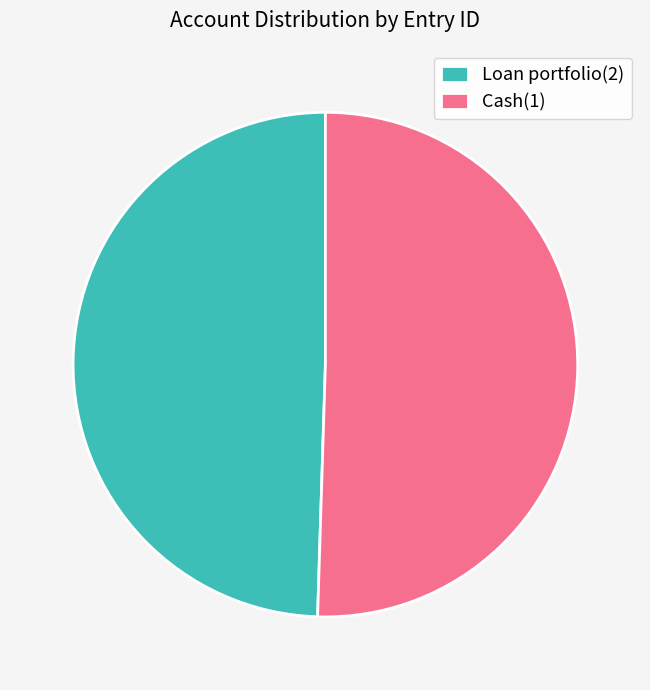

Is it true that Loan portfolio(2) is 39% of the pie?

False